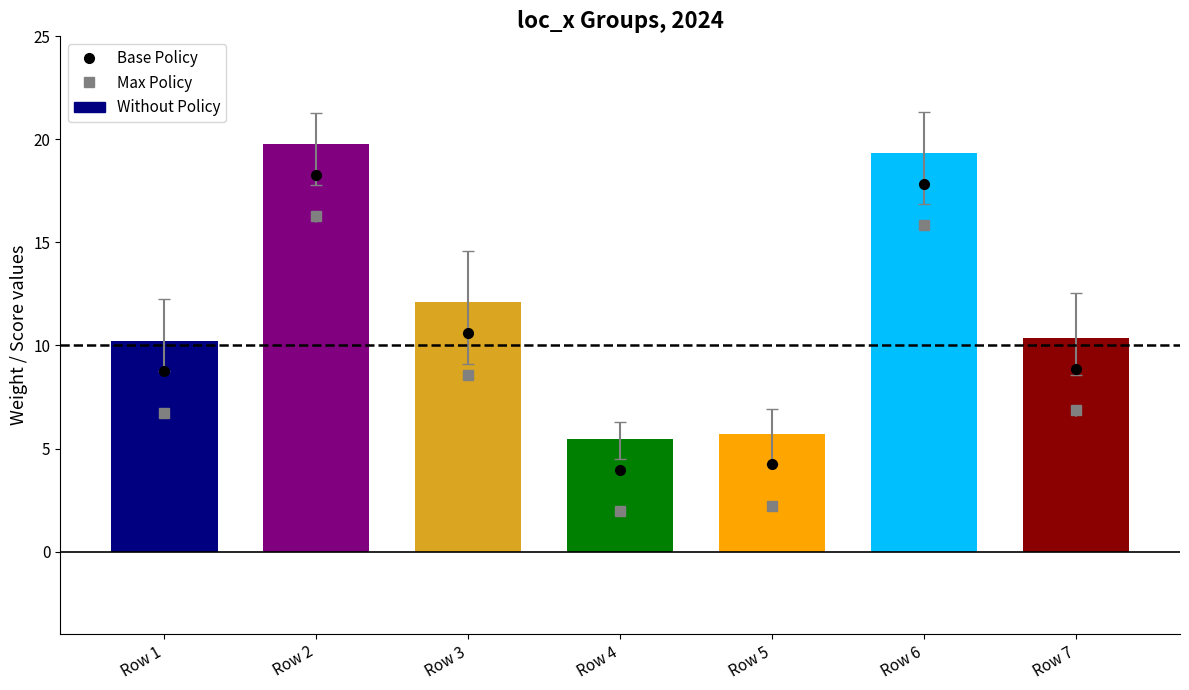

What is the difference between the maximum and minimum values in the Base Policy series?

14.3